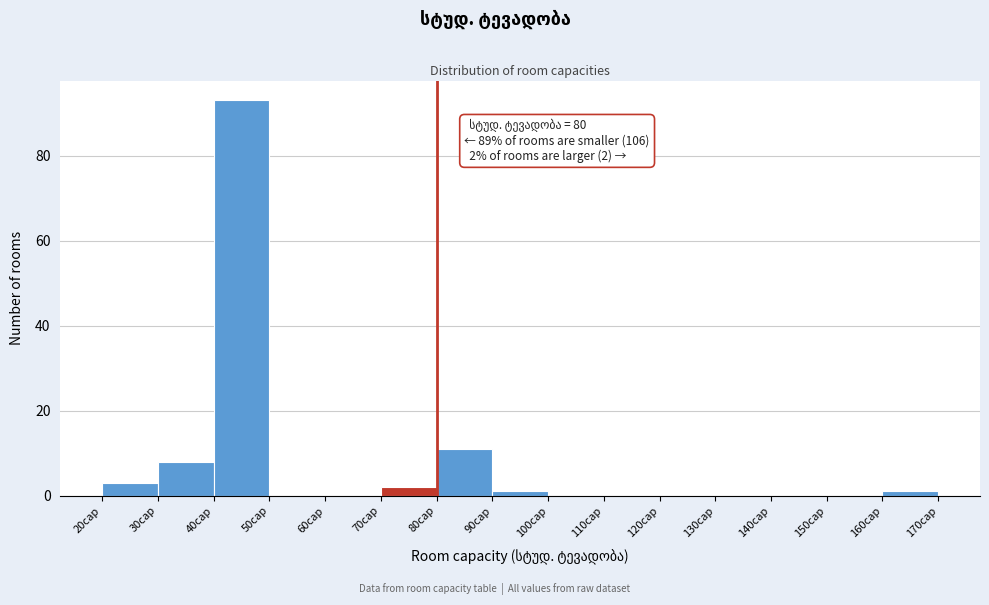

Which range on the x-axis has the tallest bar?

40 to 50